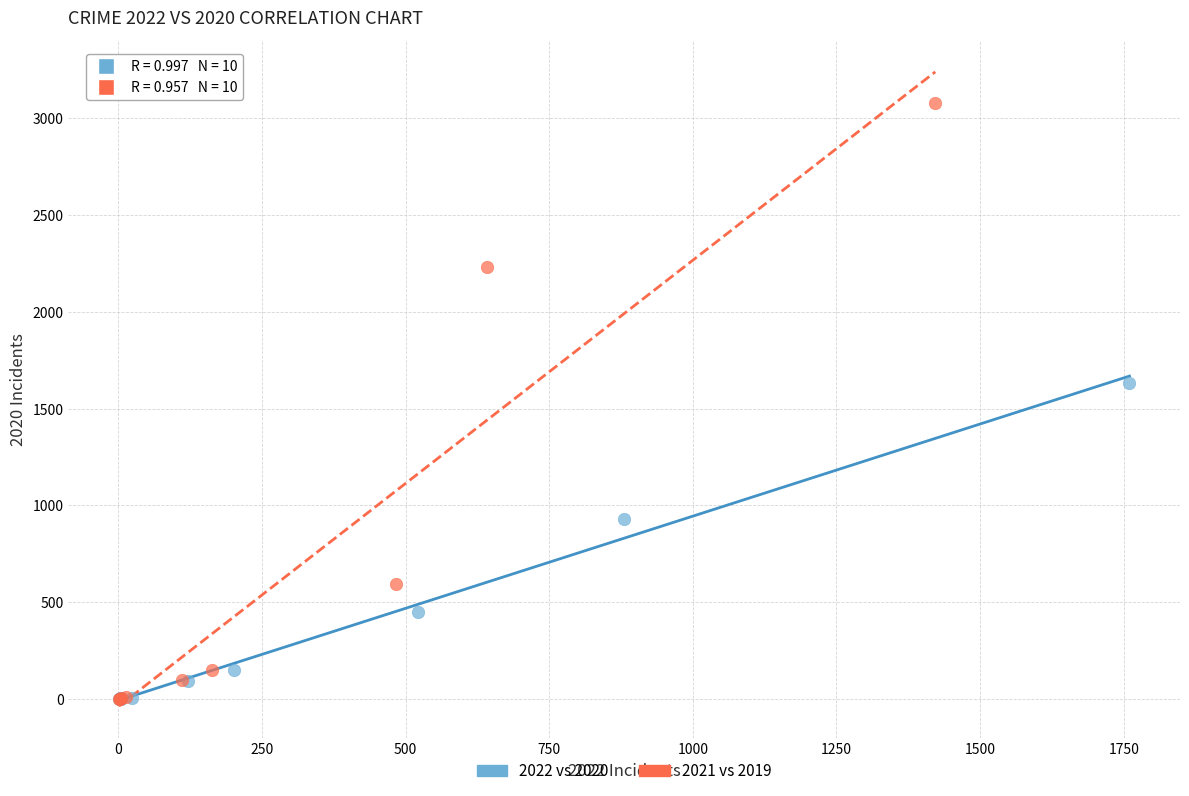

Which series has the widest spread of Y values?

2021 vs 2019